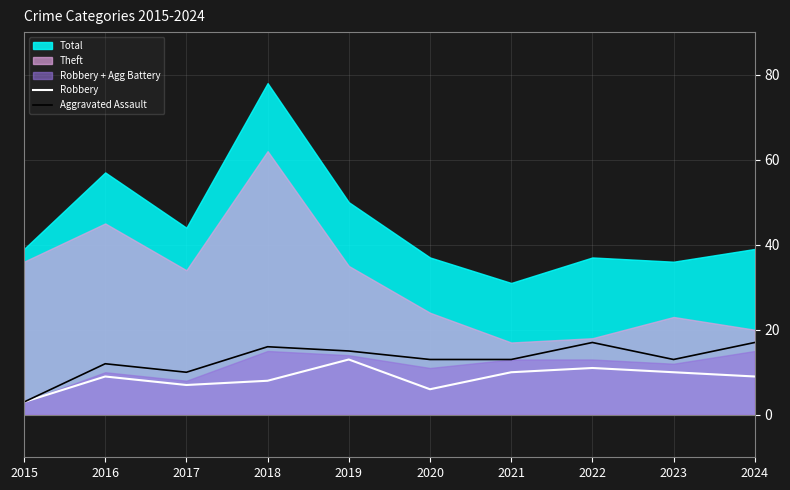

Is the value of Robbery at 2023 greater than the value of Aggravated Assault at 2016?

No